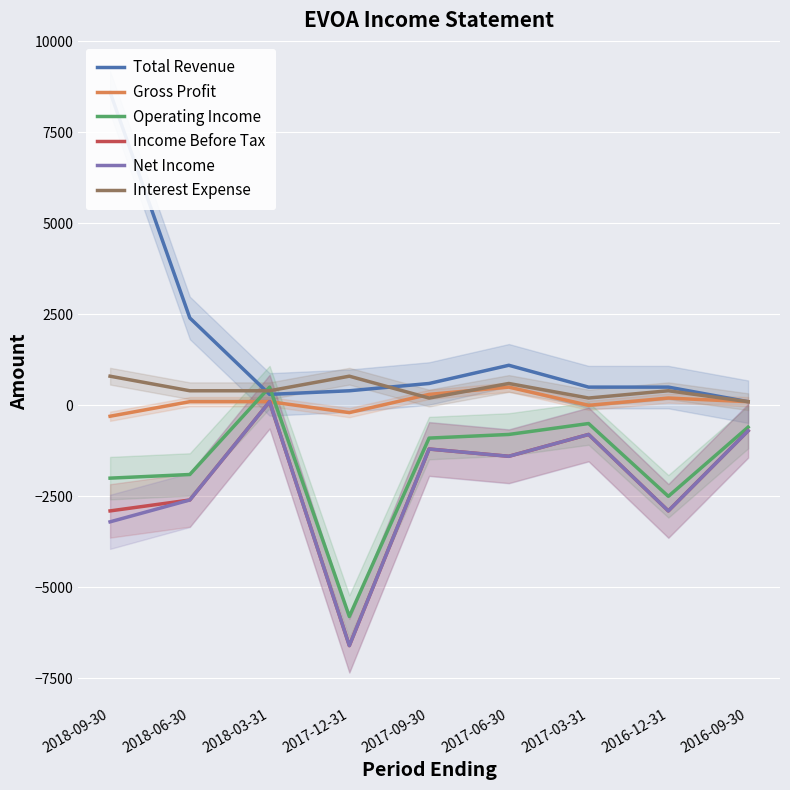

True or false: Net Income has a value of -1400 at 2017-06-30.

True